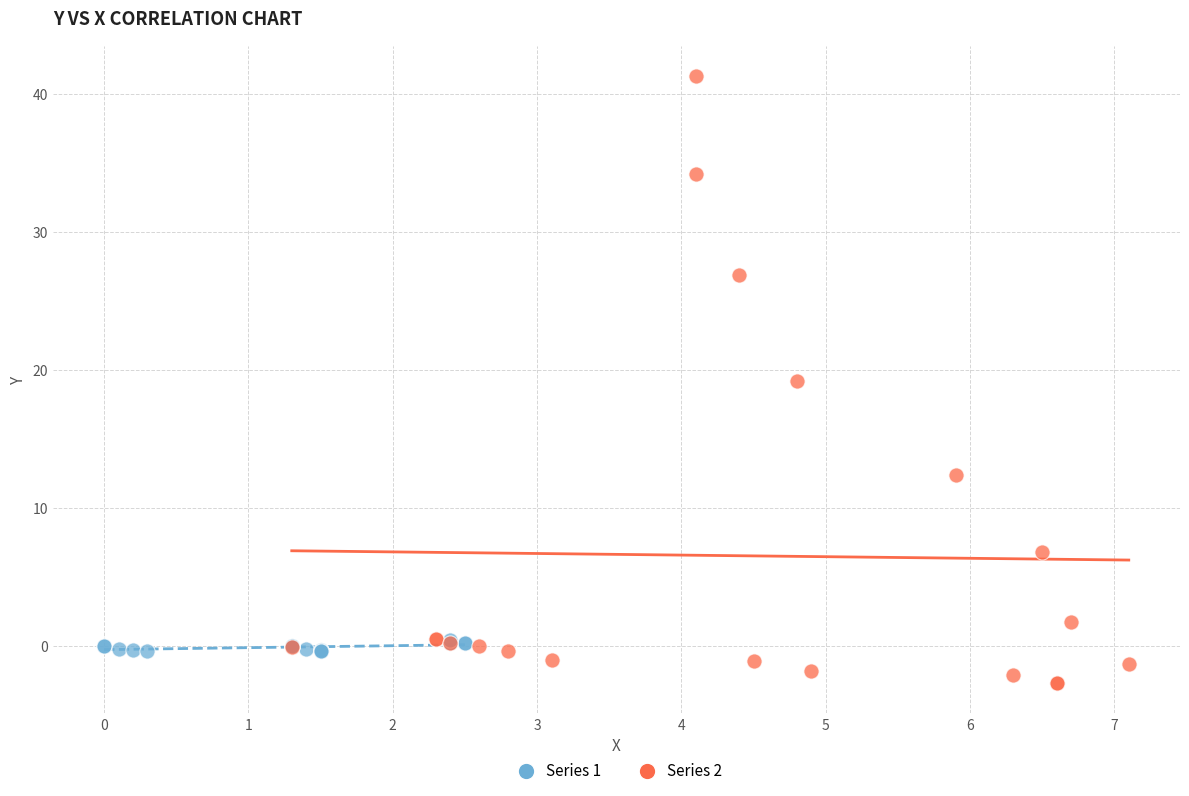

Which series contains the lowest Y value?

Series 2